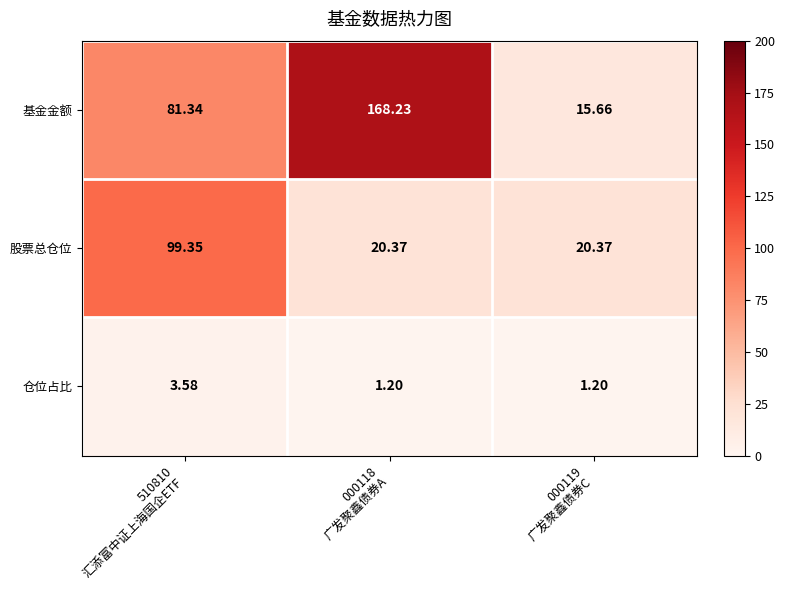

Count the number of categories in the chart.

3